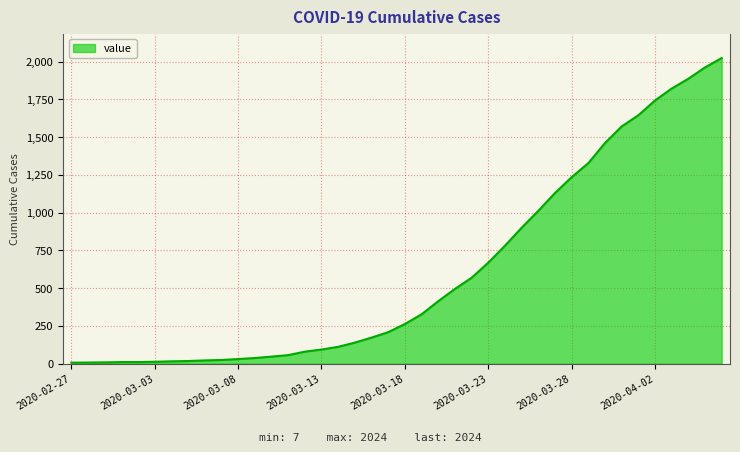

What is the maximum value shown in the chart?

2024